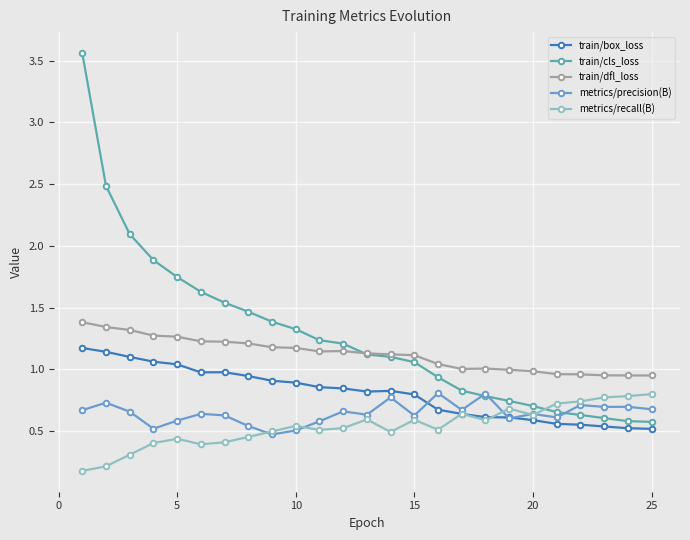

What is the sum of all train/cls_loss values?

31.9